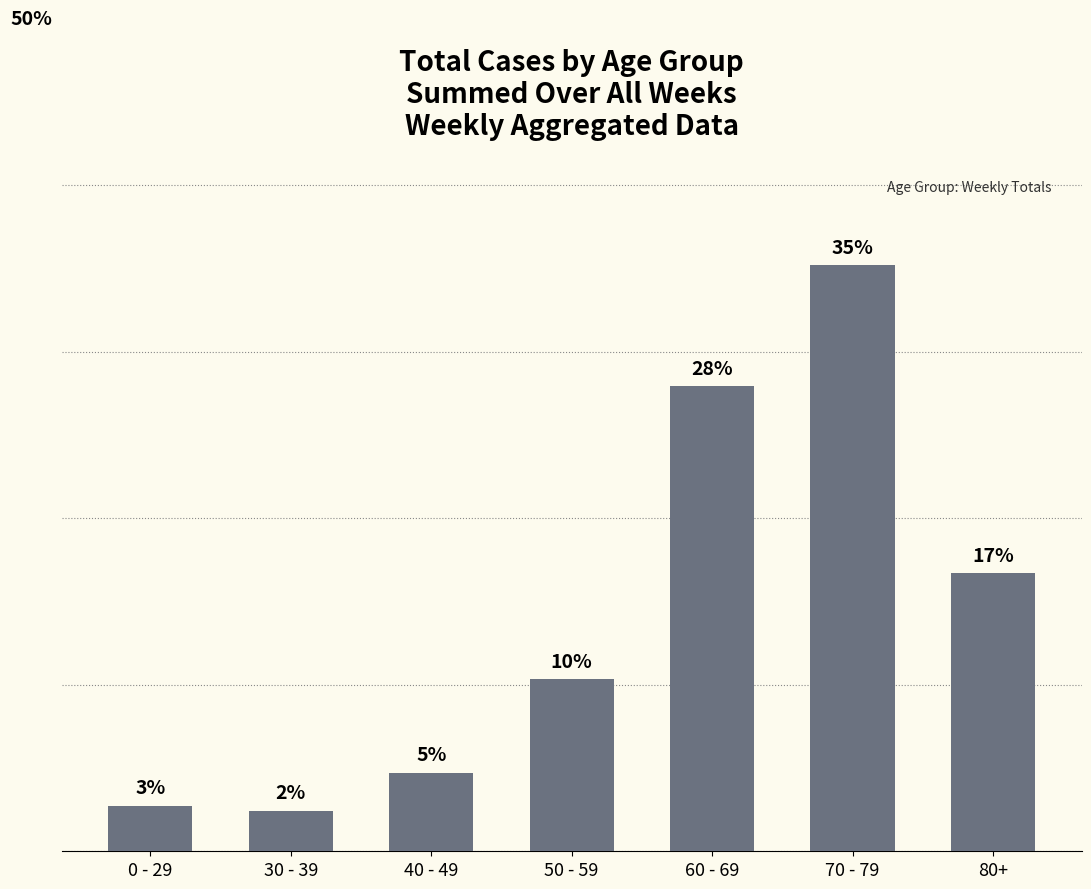

What value does the data have at 50 - 59?

10.3